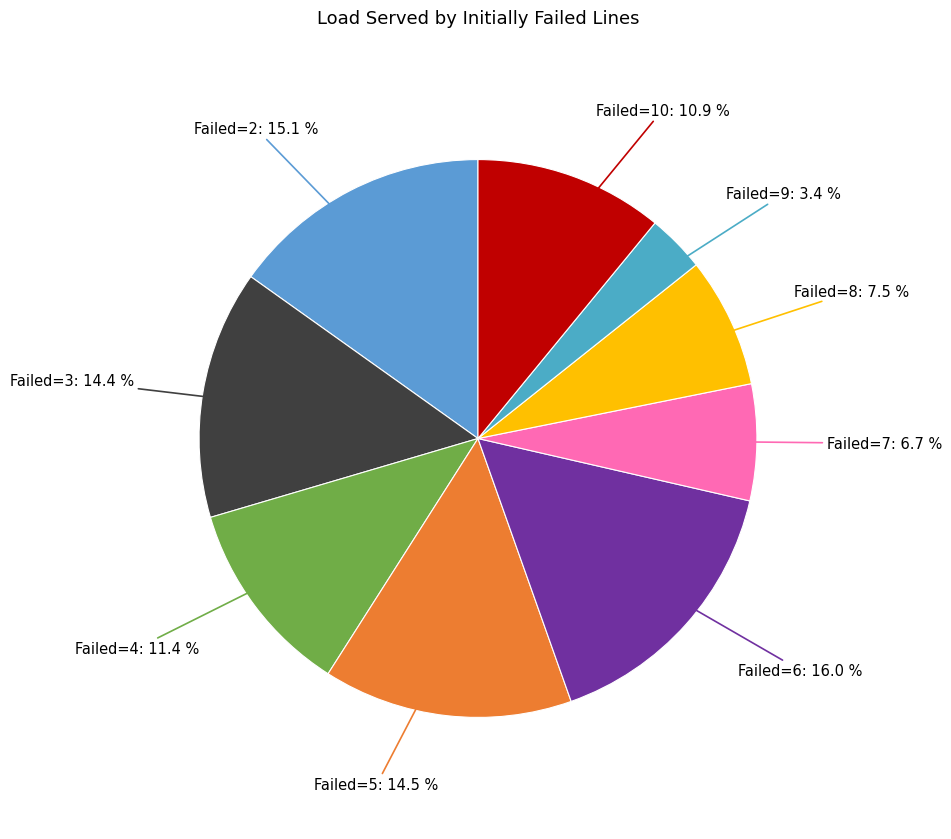

To the nearest percent, what is the difference between the largest and smallest slice percentages?

13%